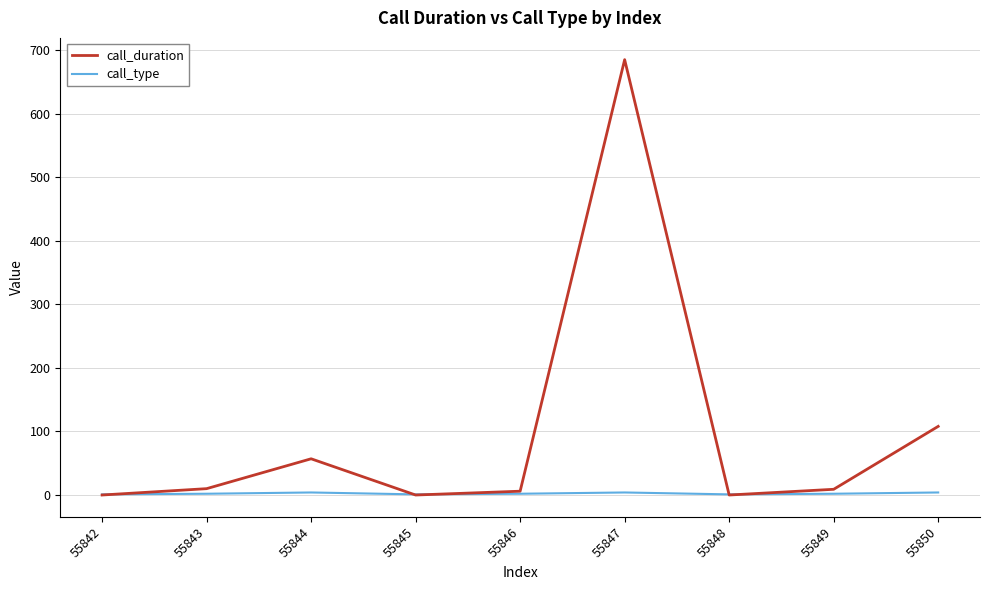

Is the value of call_duration at 55847 greater than the value of call_type at 55843?

Yes